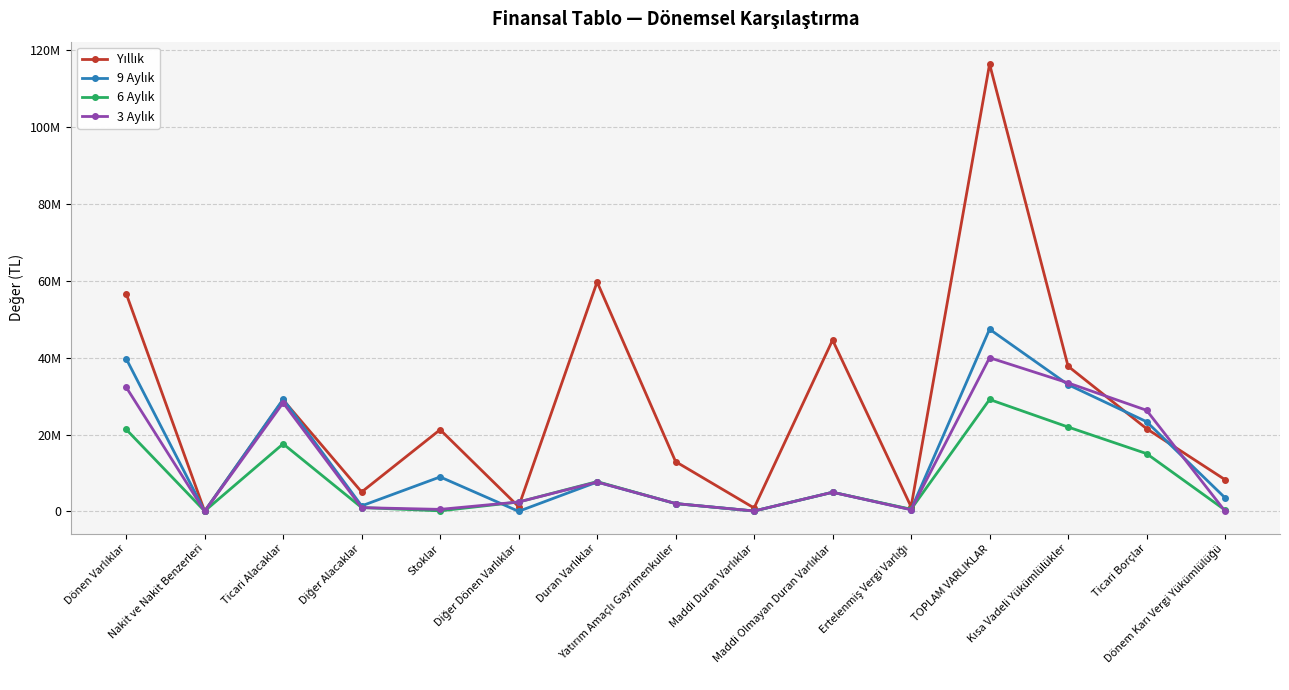

What is the highest value of the 3 Aylık series?

39992803